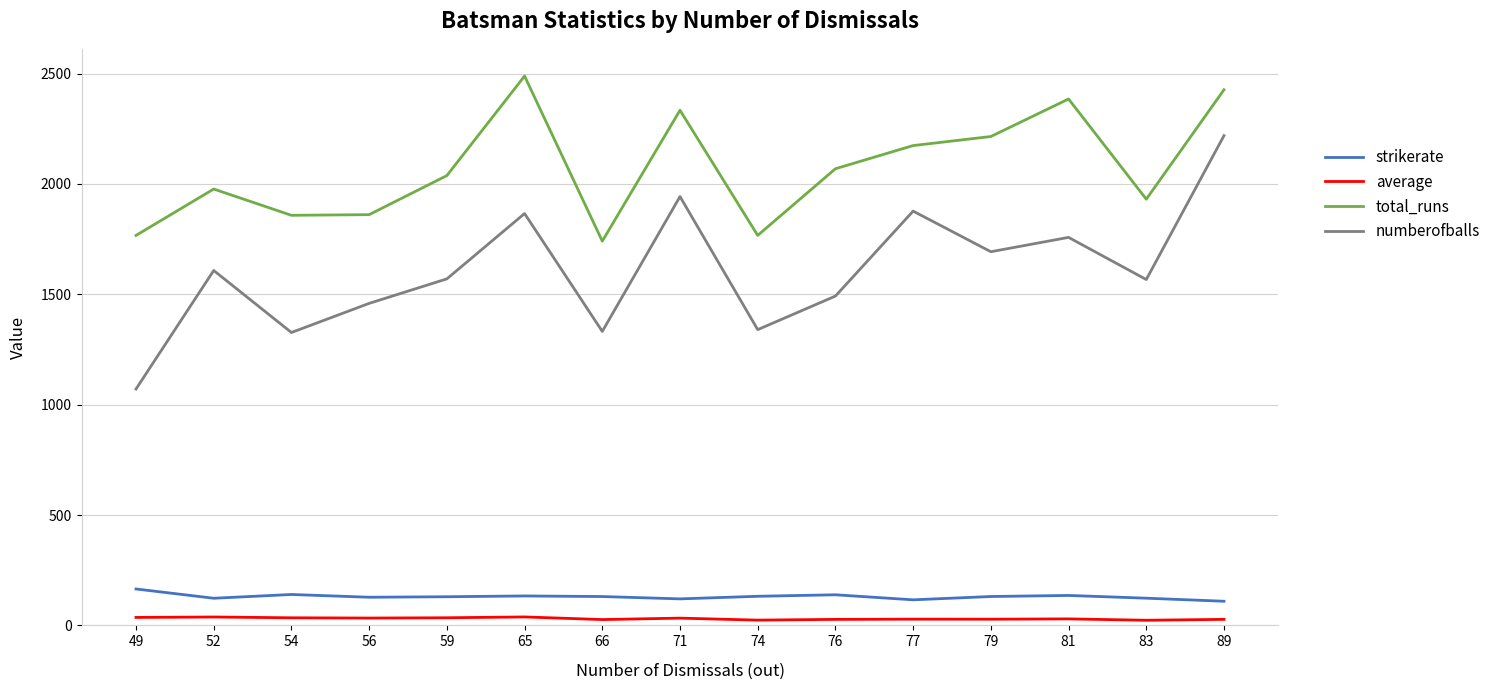

True or false: numberofballs and average intersect in this chart.

False